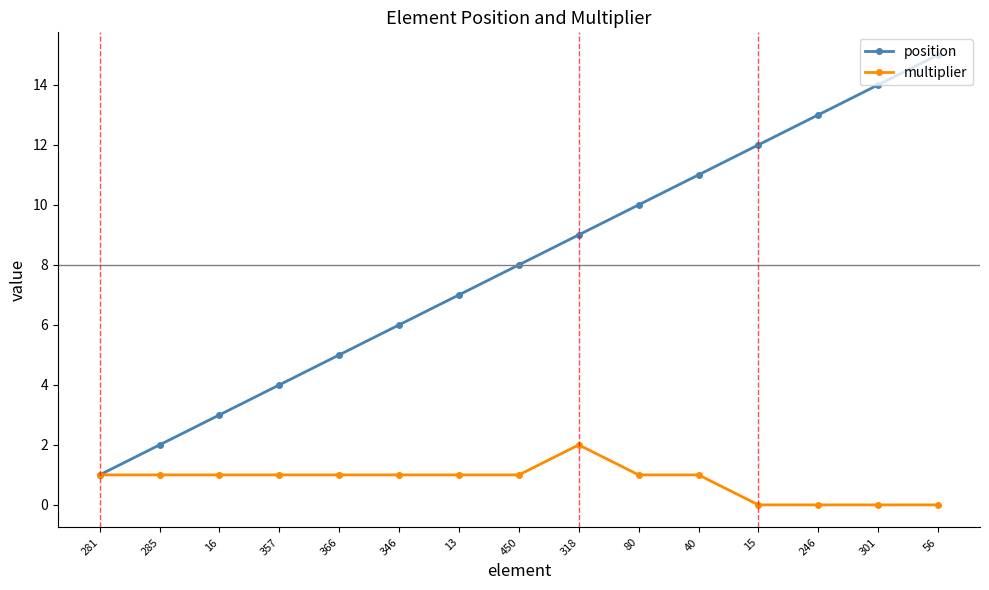

Rank the series by their average value, from lowest to highest.

multiplier, position